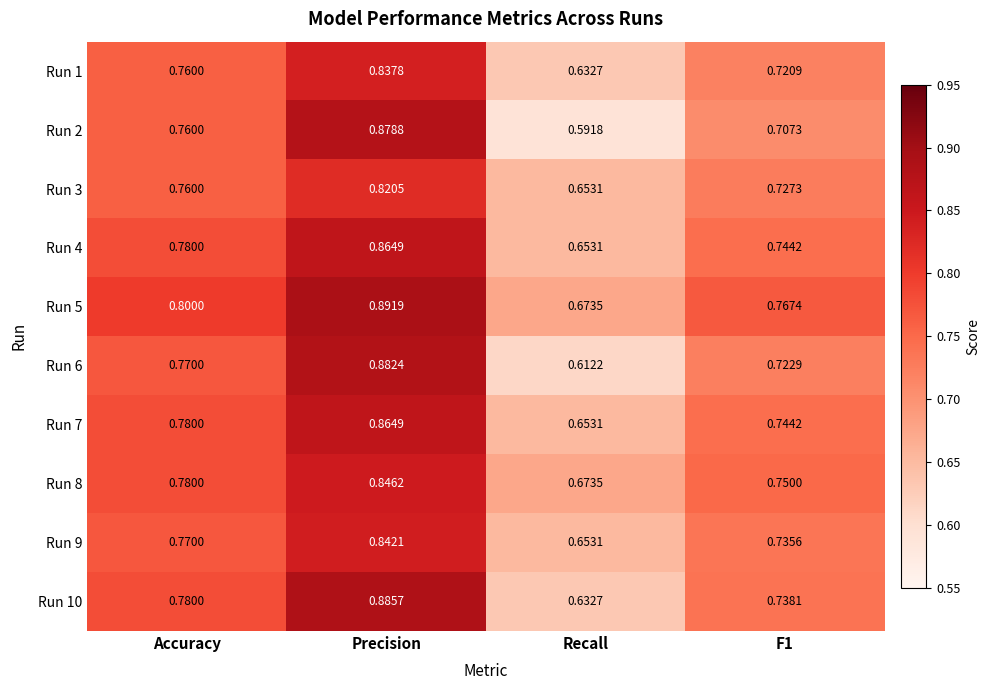

Is the value of Run 2 at Precision greater than the value of Run 10 at Recall?

Yes